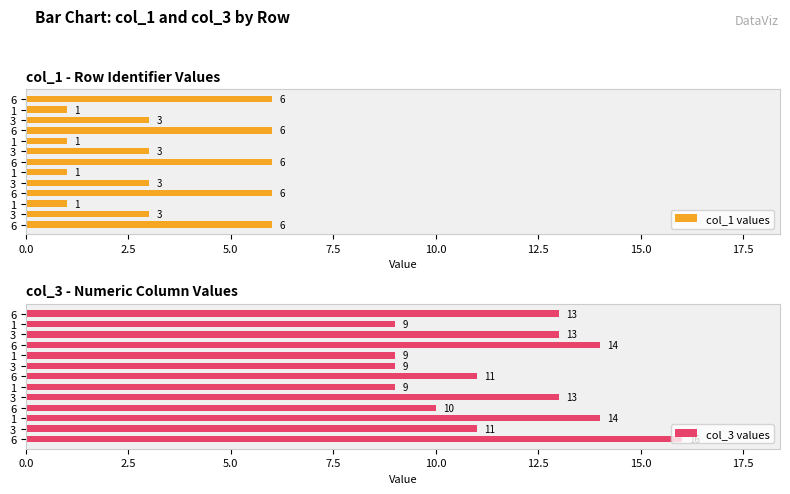

How many data points in col_1 values are less than 3?

4